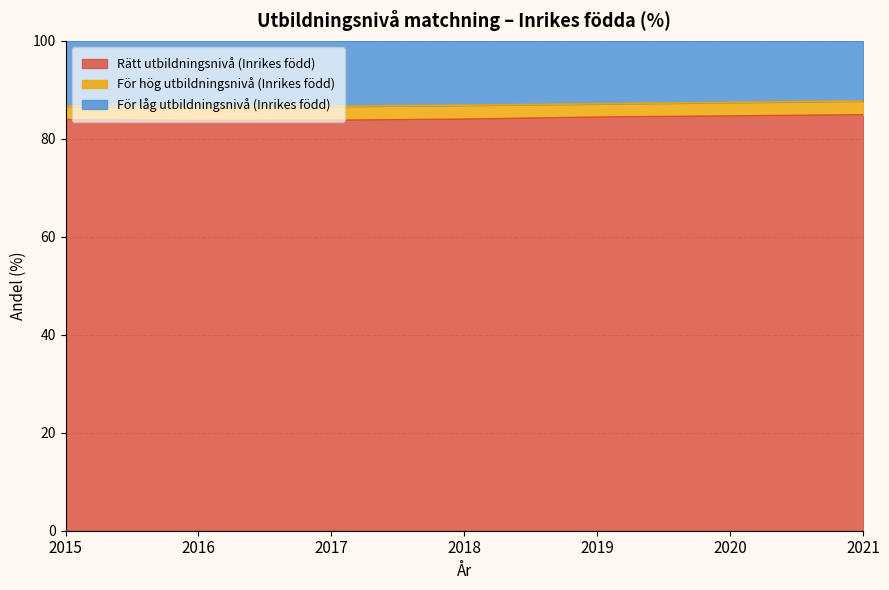

True or false: Rätt utbildningsnivå (Inrikes född) has a value of 83.8 at 2017.

True